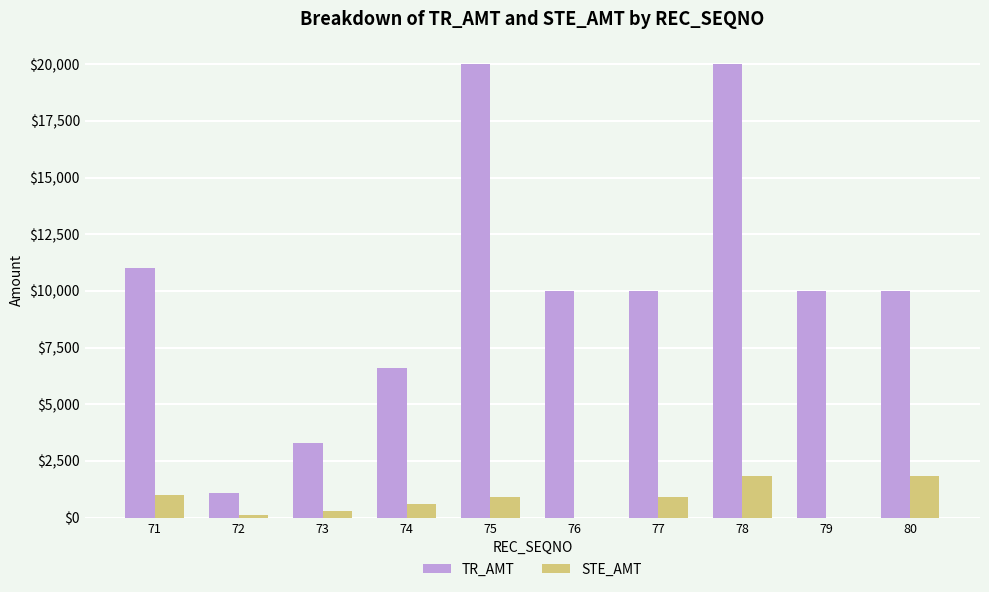

At which category is the sum across all series the highest?

78